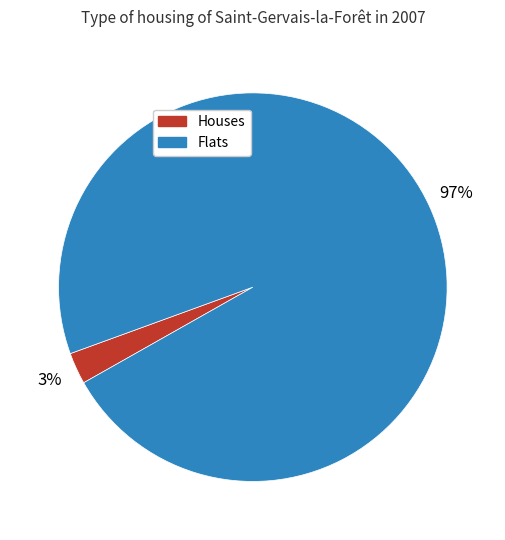

Which slice represents more than half of the pie?

Flats